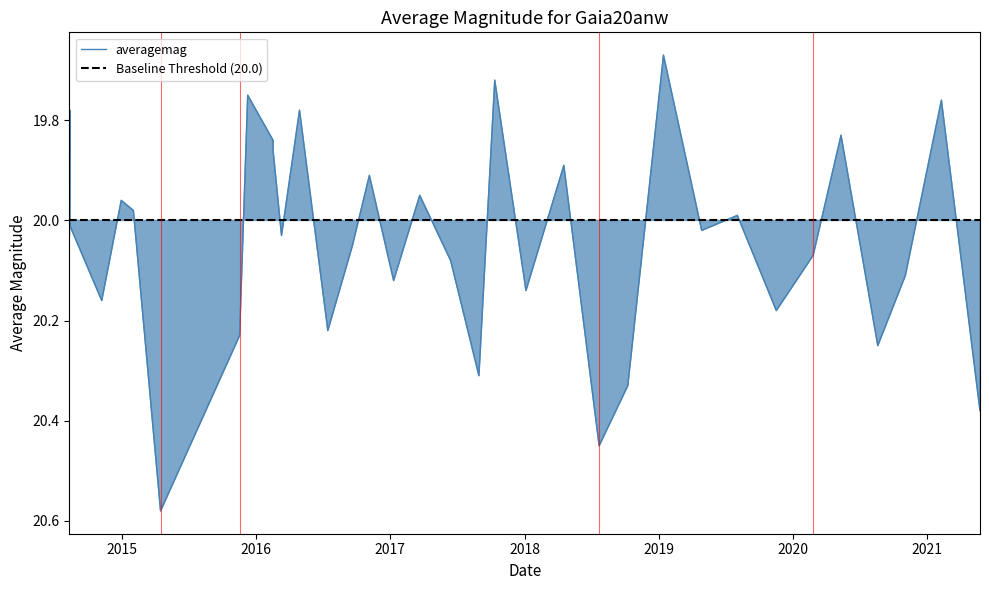

True or false: the data has more than 2 interior local peaks.

True